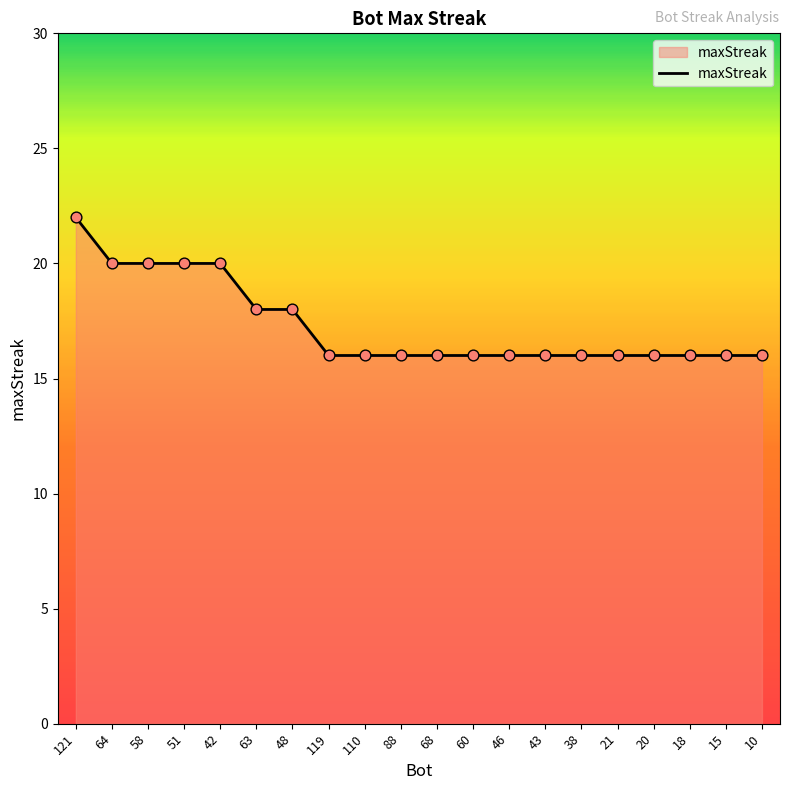

Which has a higher value, 58 or 68?

58